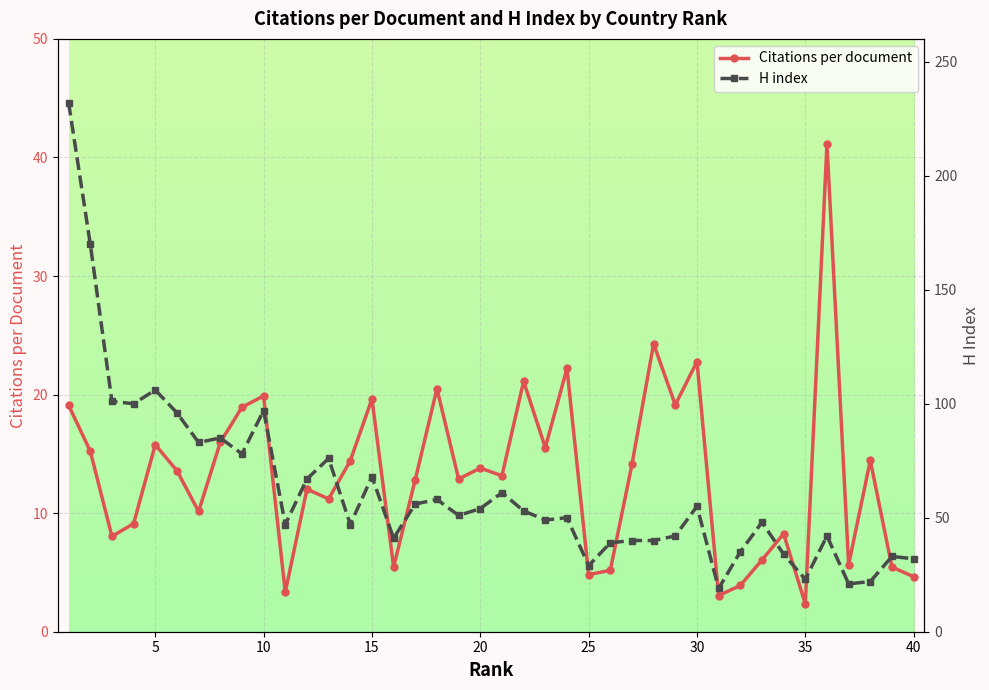

The Citations per document series shows 34.2 at 0. True or false?

False